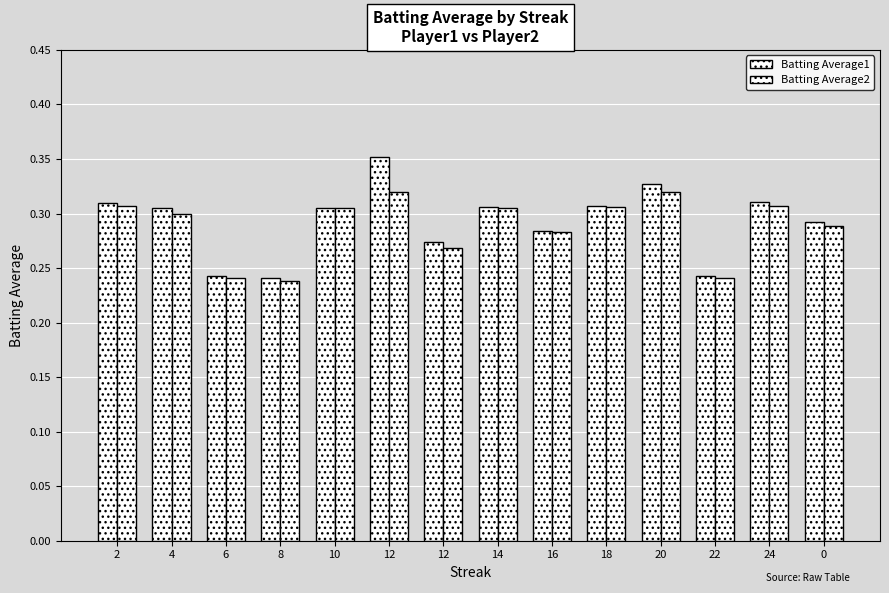

Is the value of Batting Average1 at 8 greater than the value of Batting Average2 at 14?

No